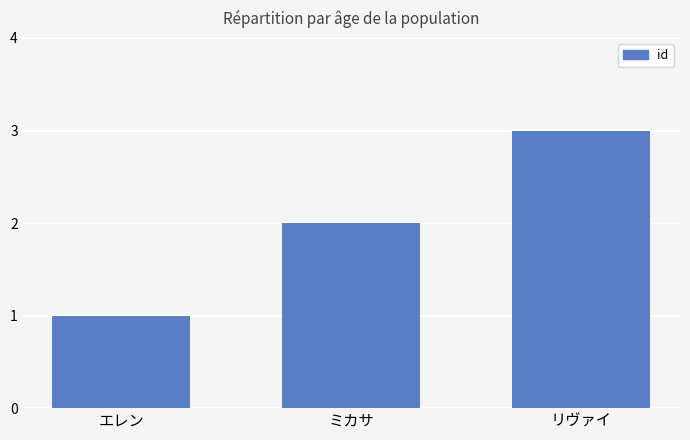

Reading right to left, list all the values displayed in this chart.

3	2	1